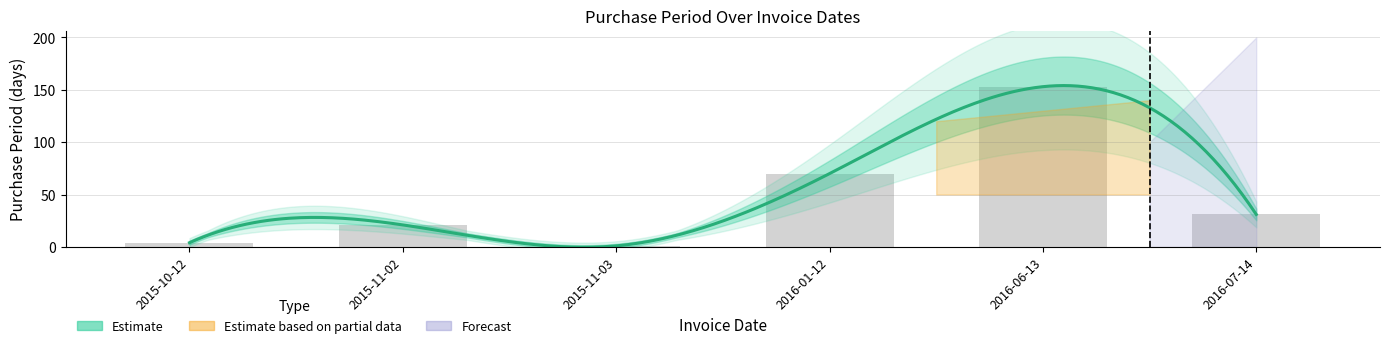

What is the difference between the values at 2015-11-03 and 2015-11-02?

20